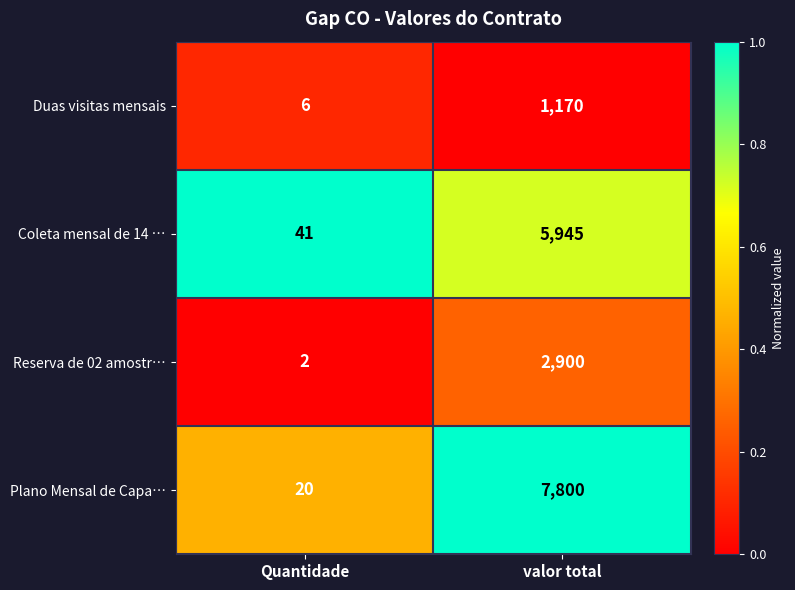

True or false: Plano Mensal de Capa… has a value of 8 at Quantidade.

False